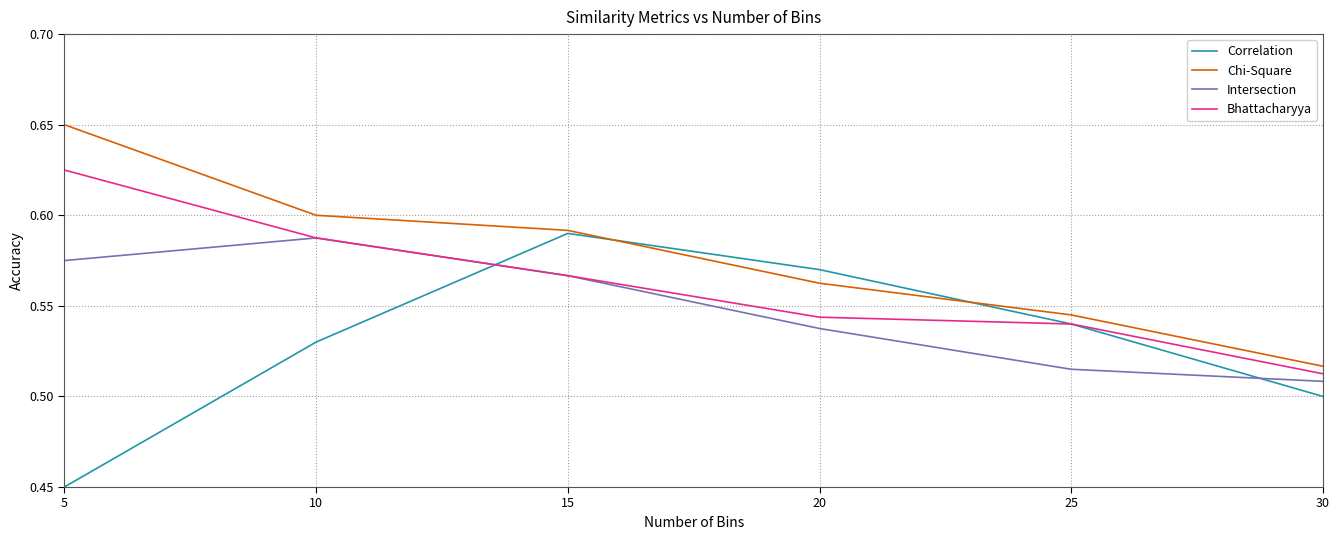

Which series changed the most between 5 and 20?

Correlation